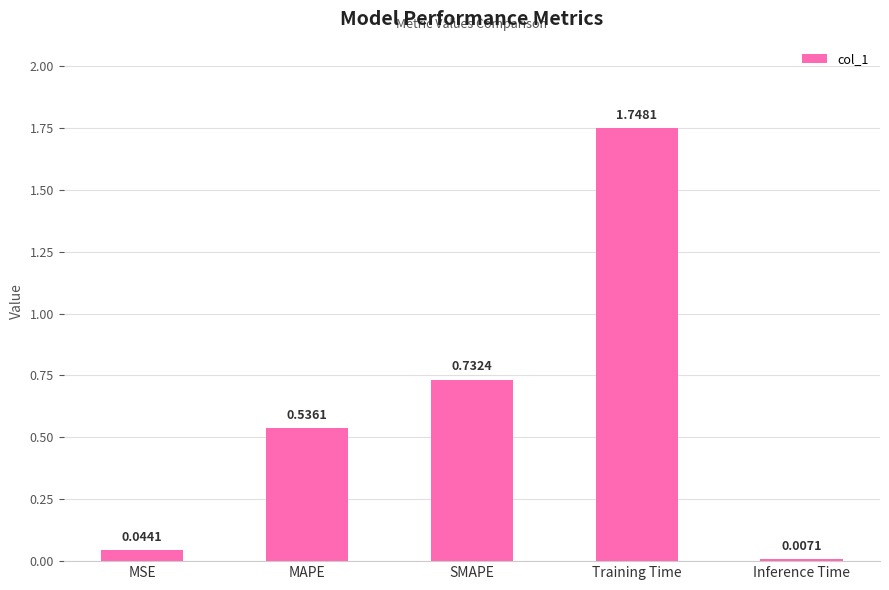

Does the chart contain stacked bars?

No